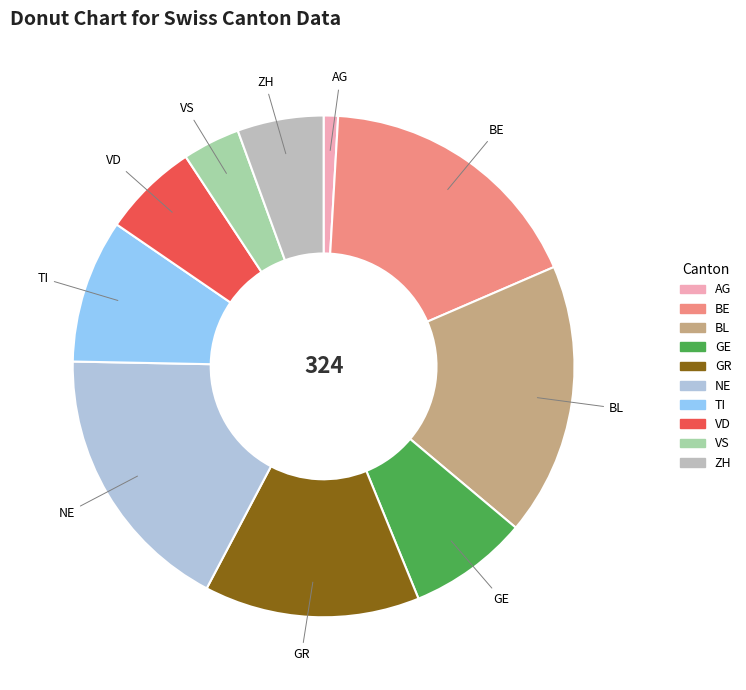

What is the ratio of the value at VD to the value at GR?

0.4